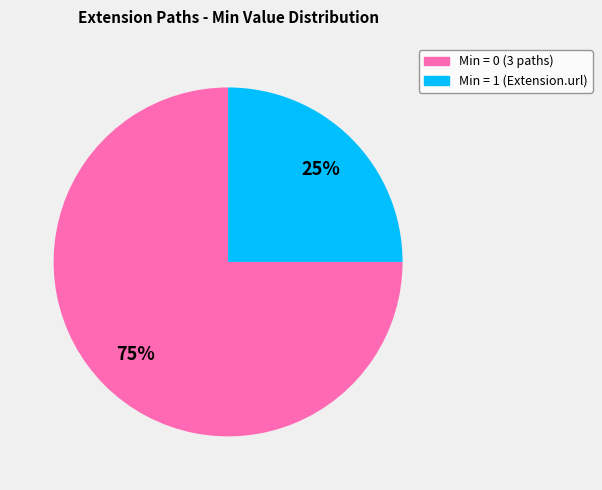

Is there a majority slice in this chart?

Yes